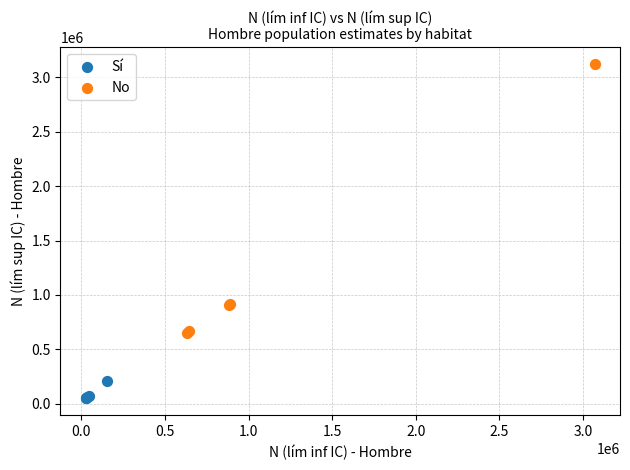

Which series has the widest spread of Y values?

No